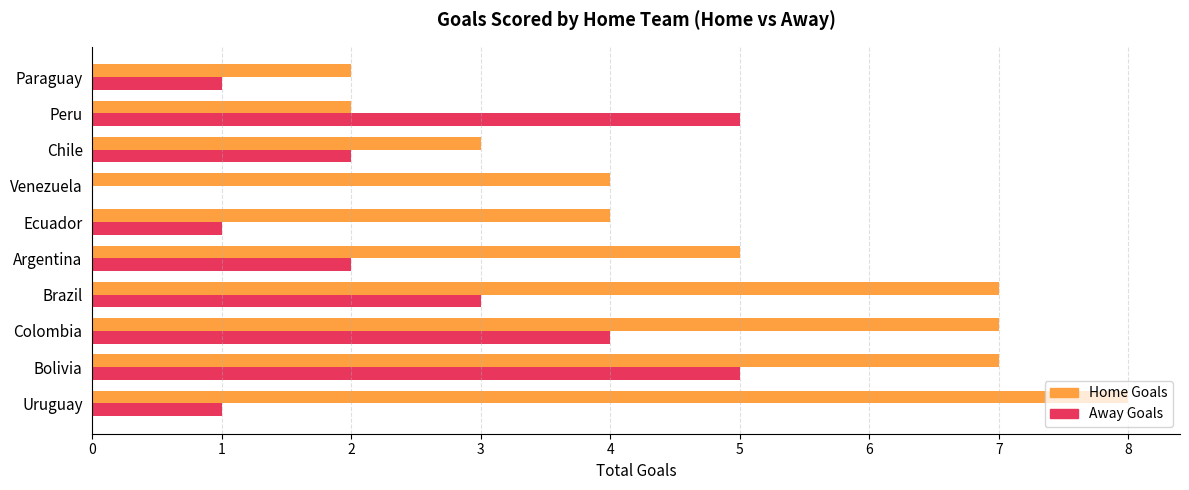

Which label corresponds to the largest value in the chart?

Uruguay